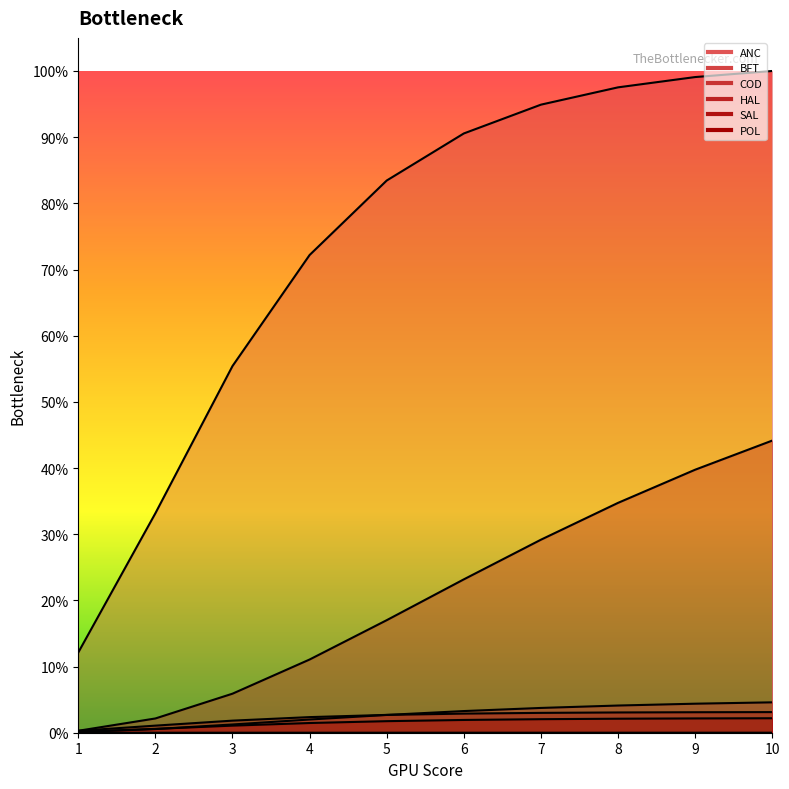

Reading left to right, transcribe all the data shown in this chart.

ANC: 21.6	47.3	78.9	113.0	147.0	179.1	208.2	234.1	256.5	275.7
BFT: 852265.5	2331317.0	3894973.3	5074546.1	5865766.6	6365769.0	6671700.4	6855530.7	6964856.2	7029486.0
COD: 7180.8	38959.7	87542.1	140222.1	188924.6	230149.9	263226.8	288868.8	308297.6	322790.8
HAL: 20730.3	151489.9	414721.8	777678.2	1195505.8	1629150.9	2050457.0	2441803.3	2793905.1	3103375.4
SAL: 20266.8	75297.6	128323.1	165885.2	189310.5	203056.5	210875.6	215251.0	217677.7	219017.3
POL: 9992.4	40966.8	75363.6	103185.5	122795.2	135686.4	143844.7	148897.4	151987.7	153863.8